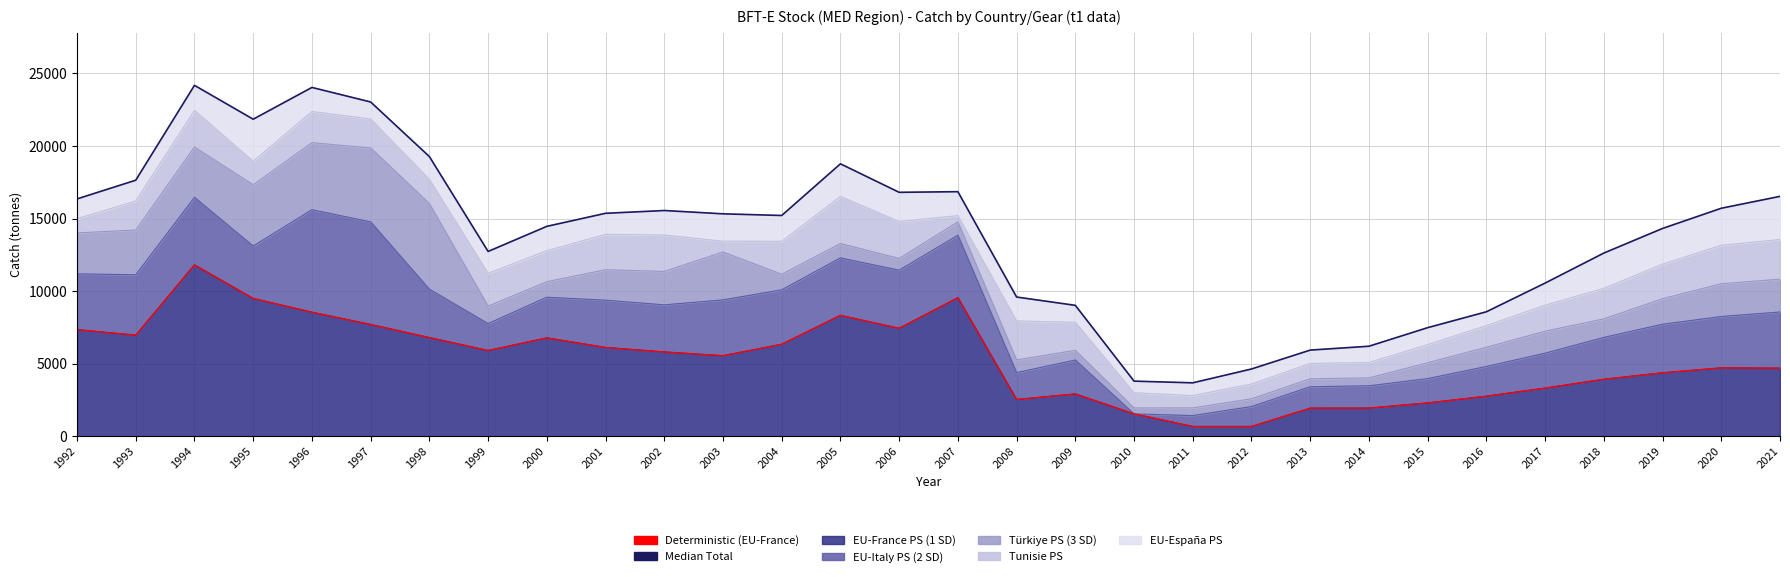

What is the difference between the maximum and second lowest values in the Total (Median) series?

20368.4